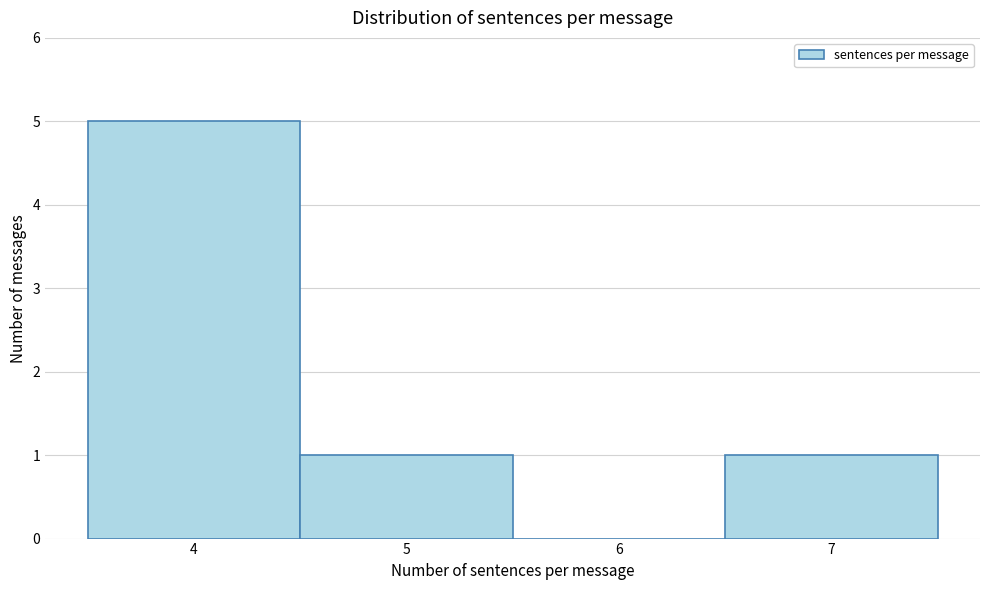

Which range on the x-axis has the tallest bar?

3.5 to 4.5